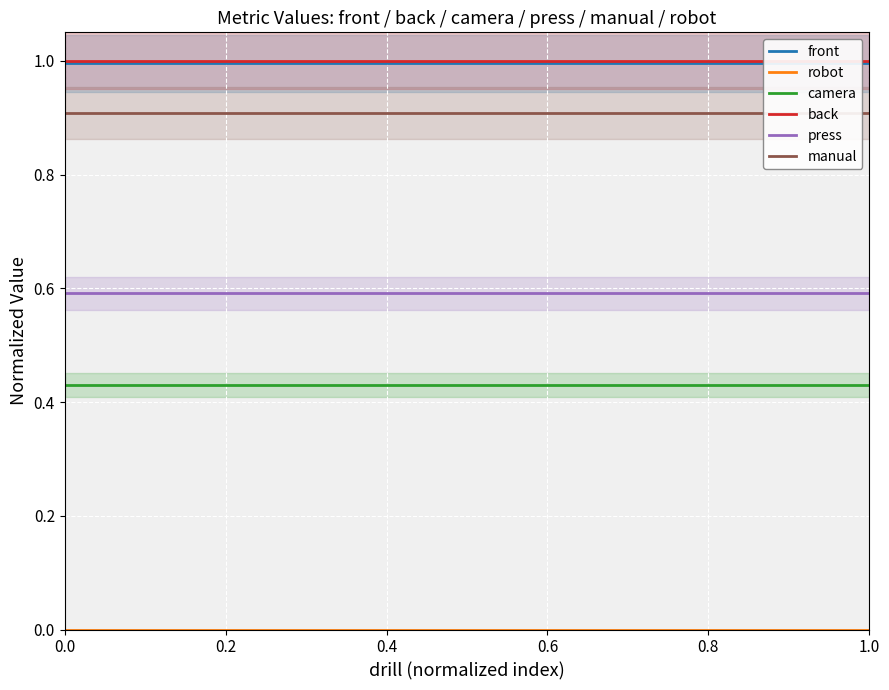

Count the number of data series in this chart.

6